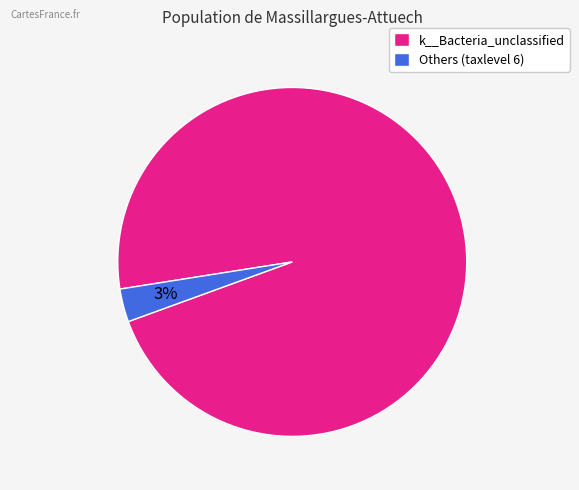

Which has a higher value, k__Bacteria_unclassified or Others (taxlevel 6)?

k__Bacteria_unclassified